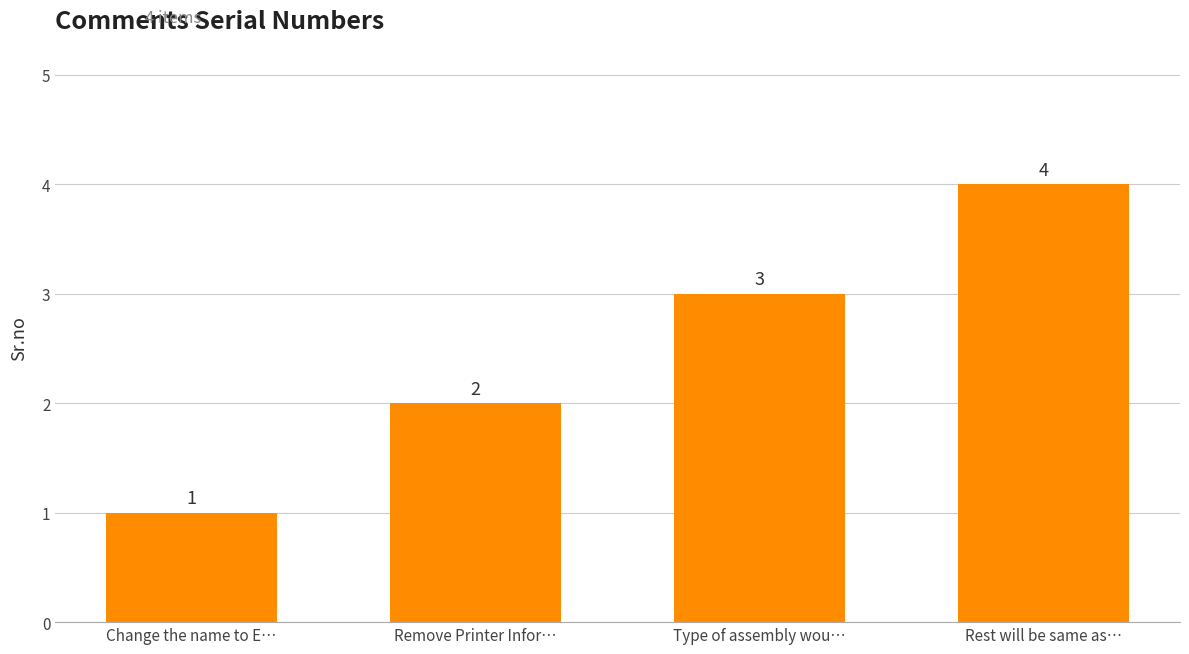

What is the sum of all values?

10